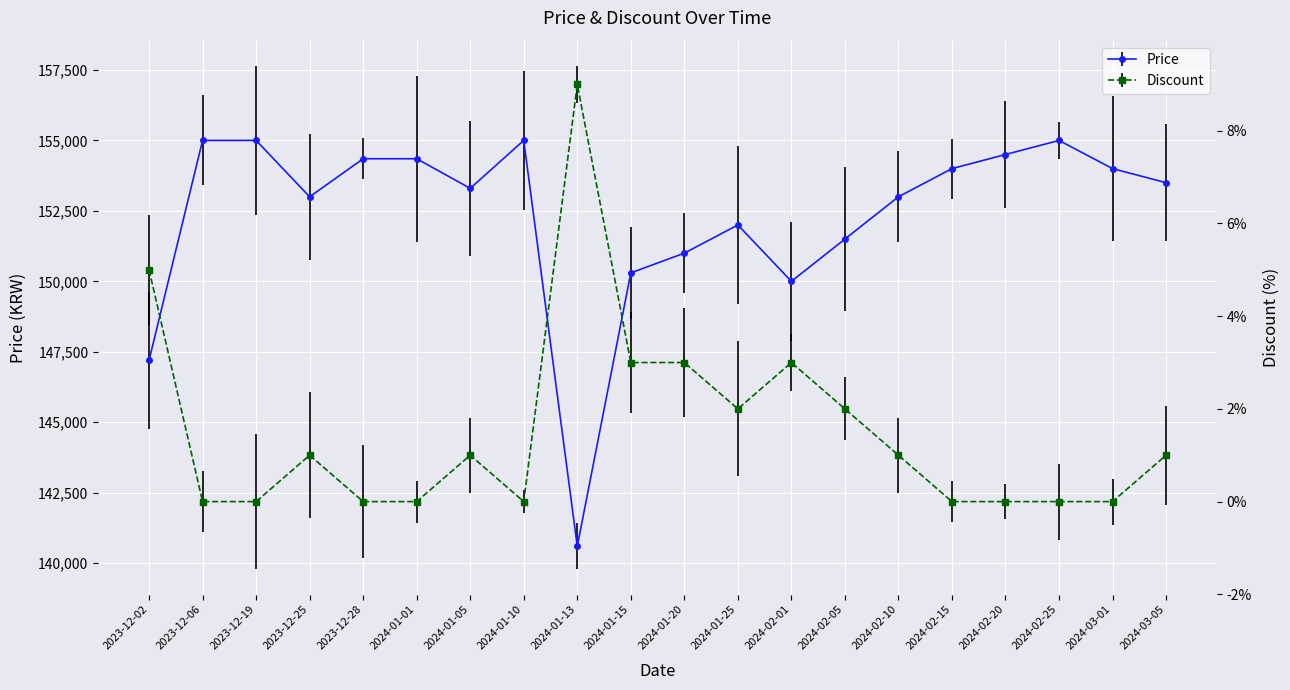

Is it true that Price equals 153300 at 2024-01-05?

True